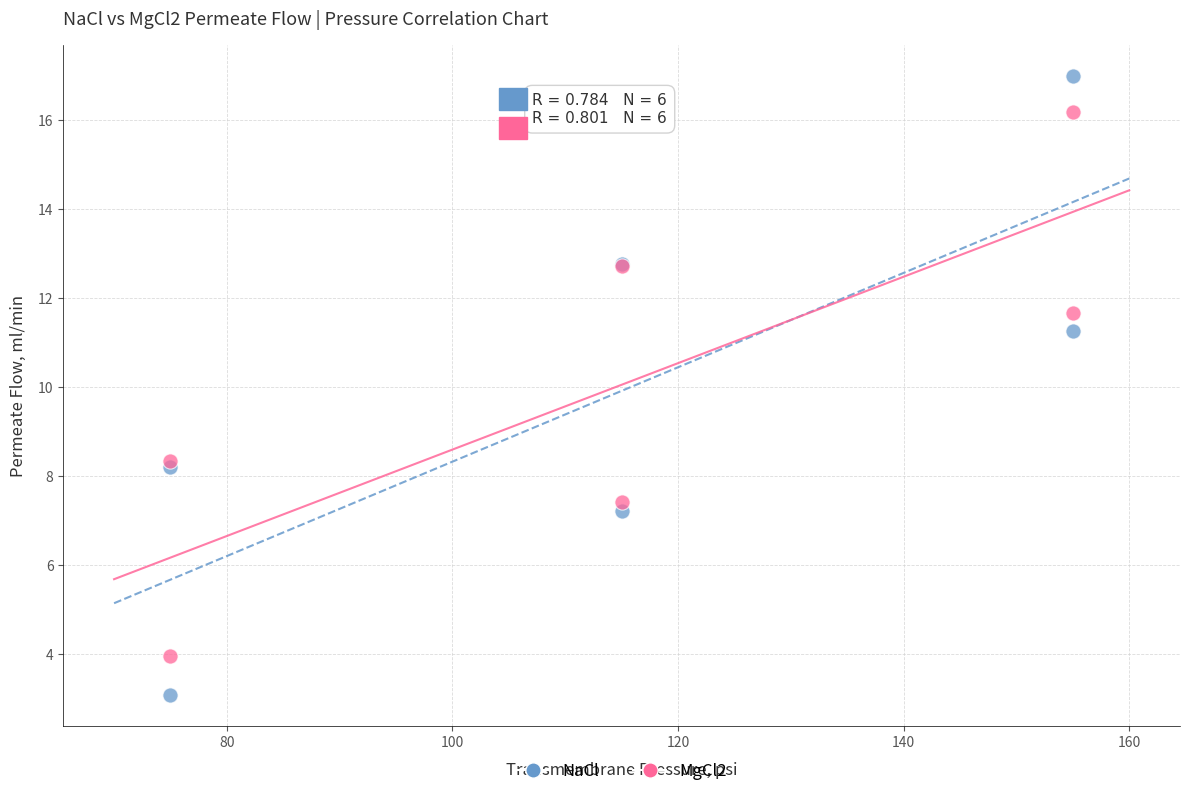

Which series contains the highest Y value?

NaCl